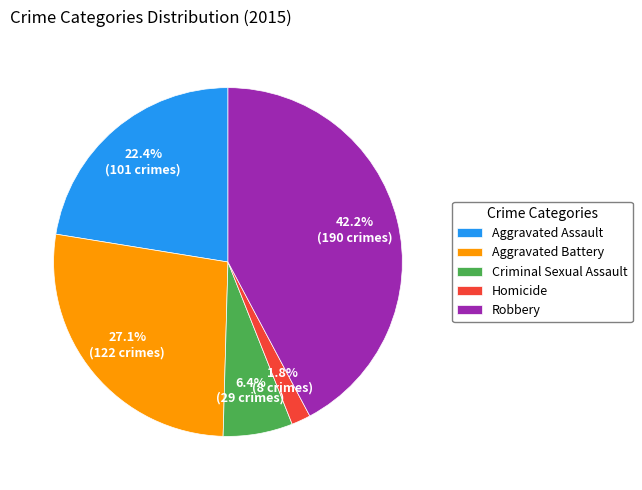

To the nearest percent, what is the average slice percentage?

20%